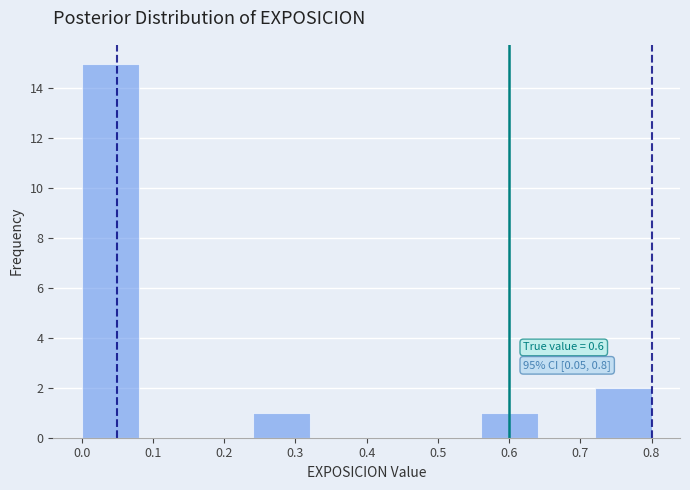

Which range on the x-axis has the tallest bar?

0.00 to 0.08